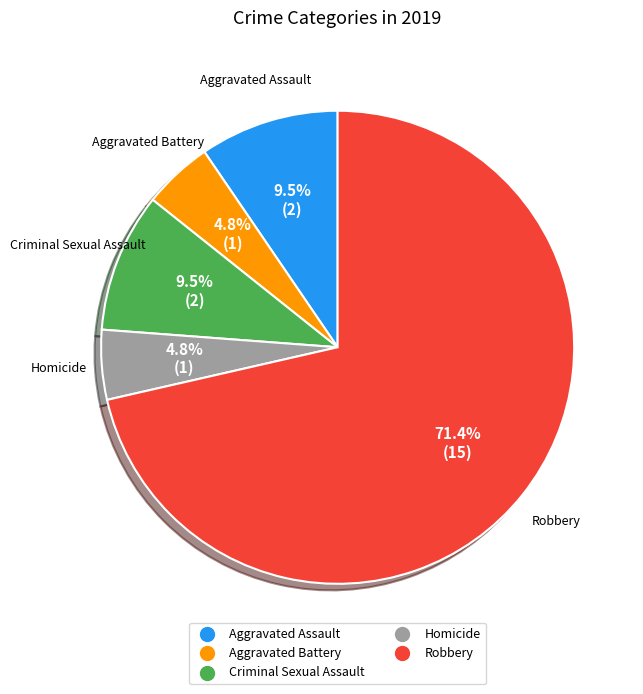

Which category has the biggest portion of the pie?

Robbery